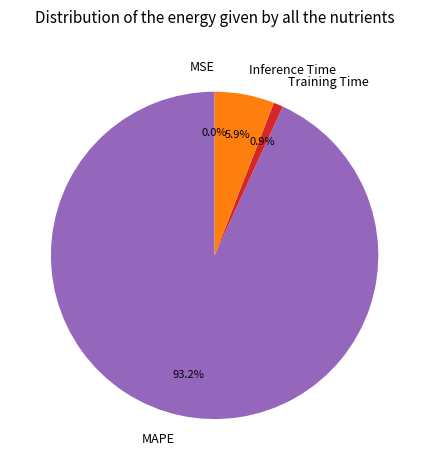

How much of the chart is everything except Training Time?

99.1%